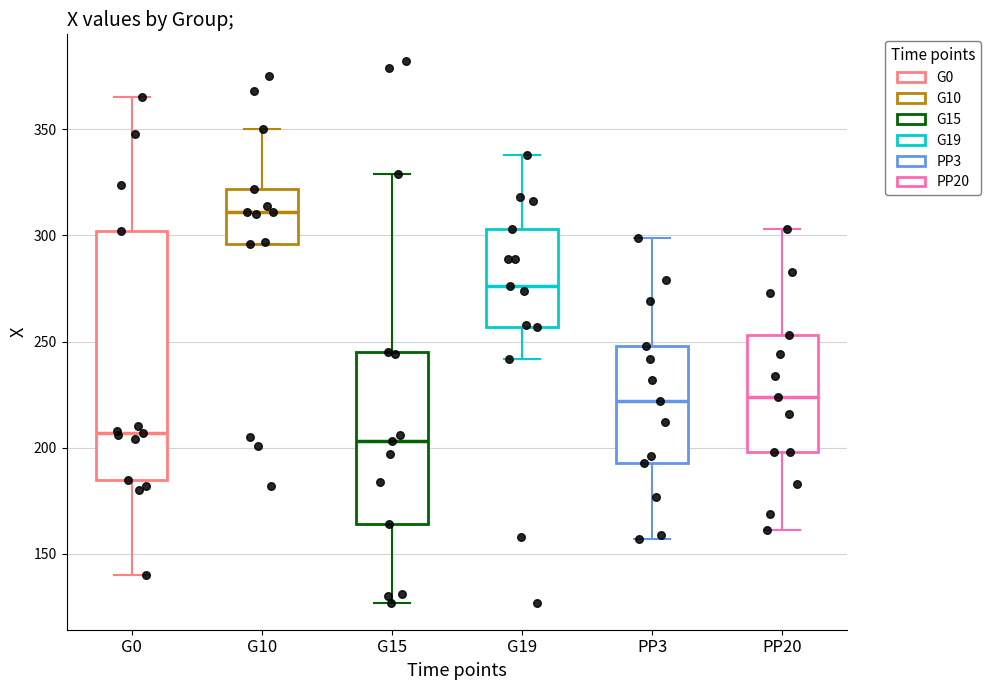

Reading left to right, read every box against the y-axis: the position of its median line, the range the box covers, and the ends of its whiskers. The values are not printed on the chart, so give them approximately, as read against the axis.

G0: median 205, box 185 to 300, whiskers 140 to 365
G10: median 310, box 295 to 320, whiskers 295 to 350
G15: median 205, box 165 to 245, whiskers 125 to 330
G19: median 275, box 255 to 305, whiskers 240 to 340
PP3: median 220, box 195 to 250, whiskers 155 to 300
PP20: median 225, box 200 to 255, whiskers 160 to 305